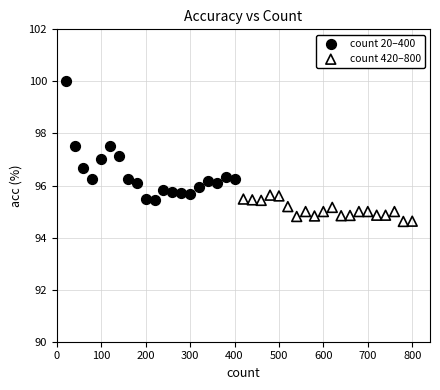

What are all the series names shown in the legend?

count 20–400, count 420–800